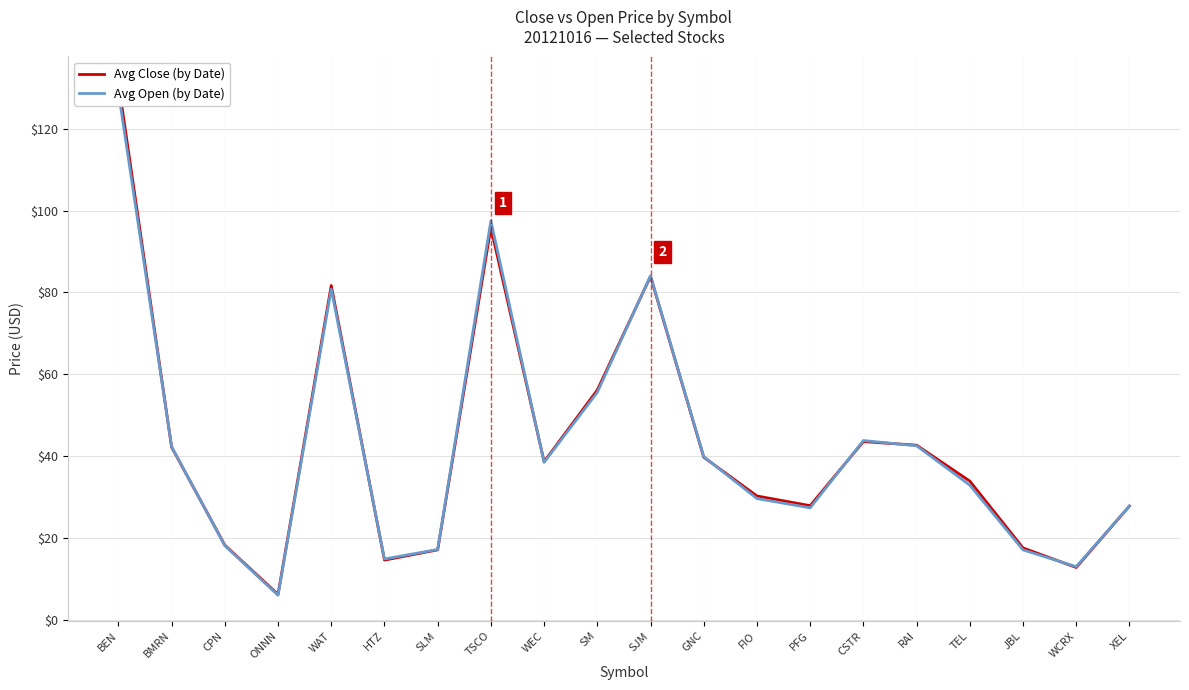

At which category does Avg Close (by Date) reach its first local peak?

WAT